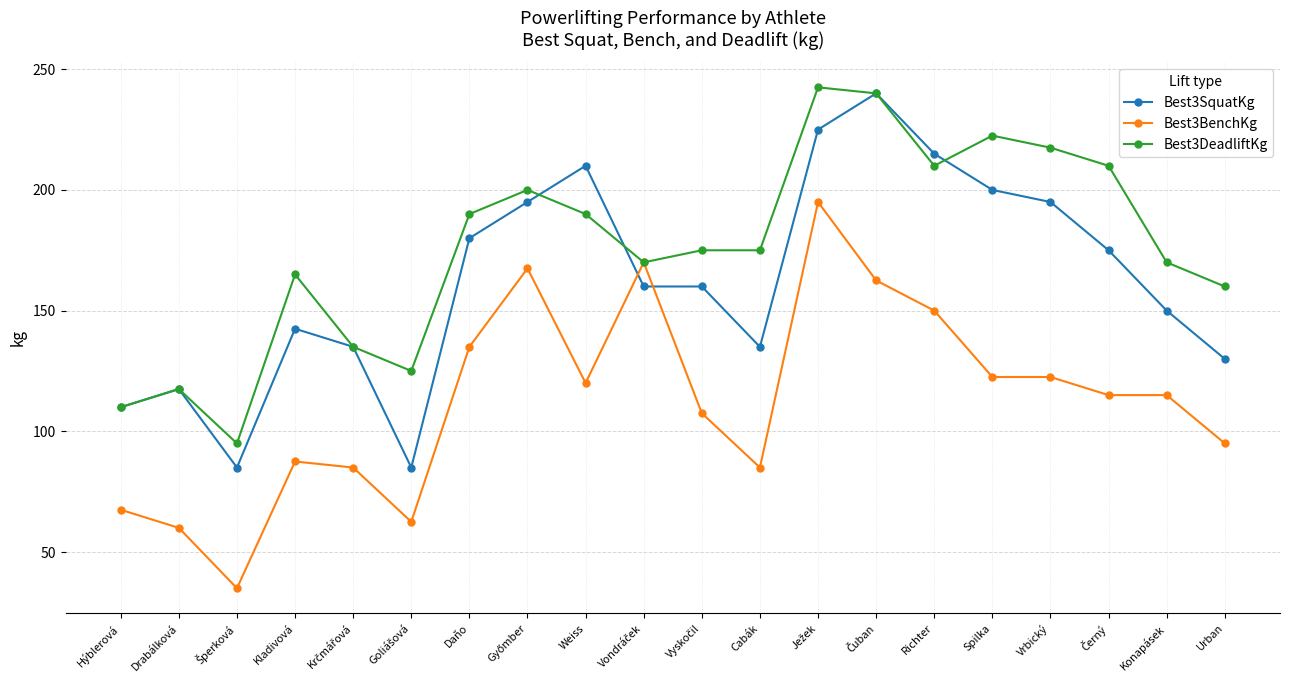

Count the number of data series in this chart.

3